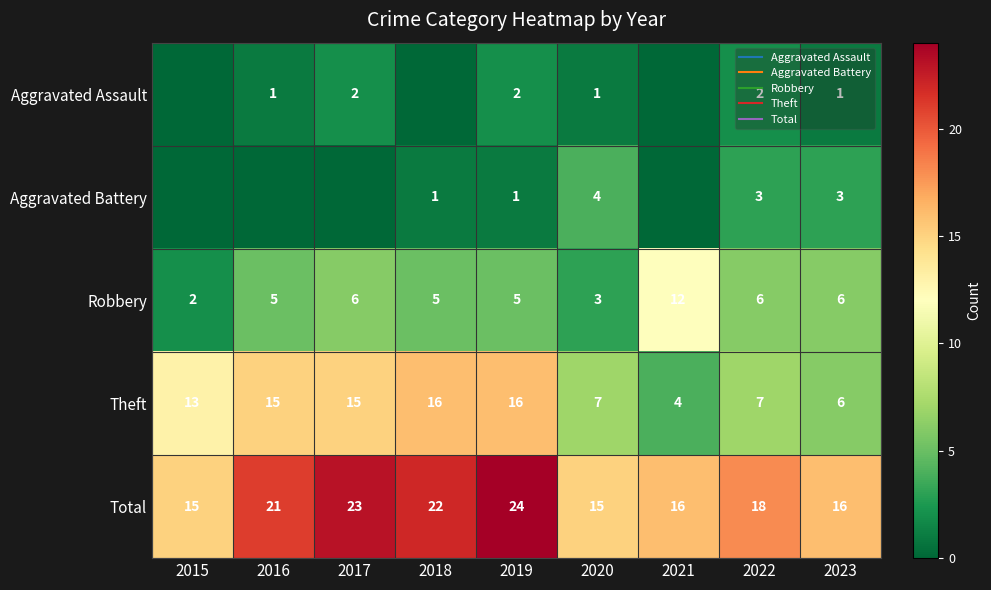

Read the Aggravated Assault value at 2017.

2